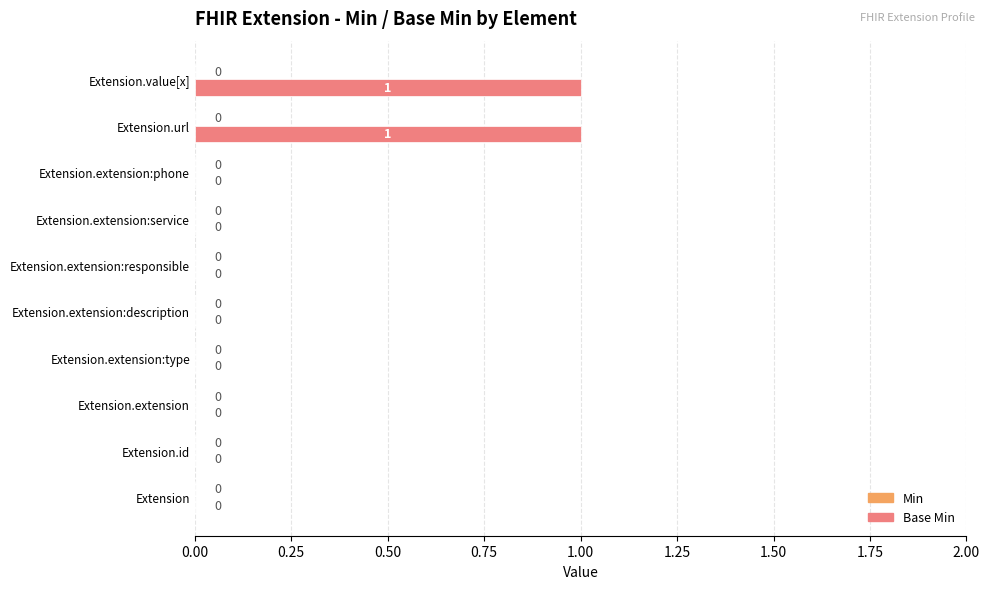

How many values are between 0 and 1?

10